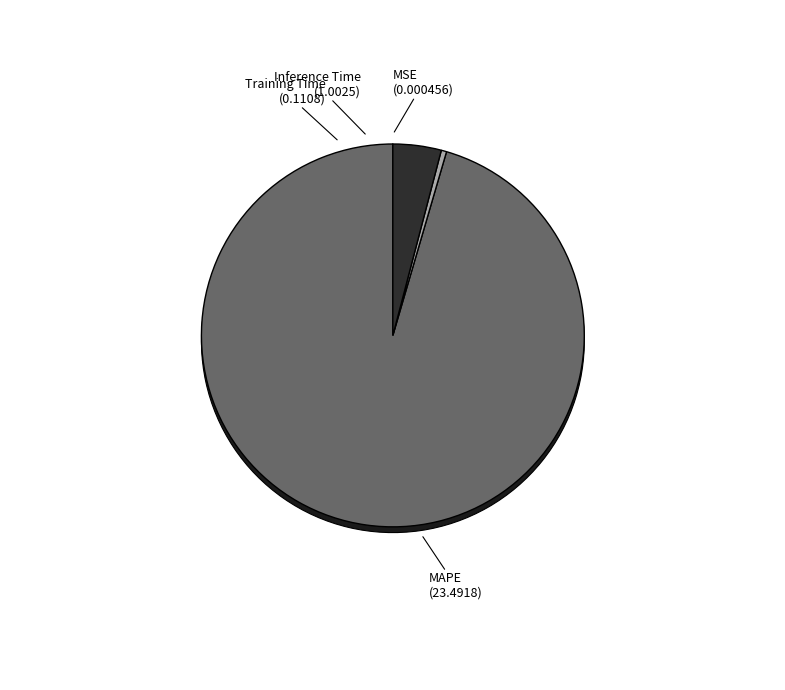

What is the change in value from MSE to MAPE?

+23.5